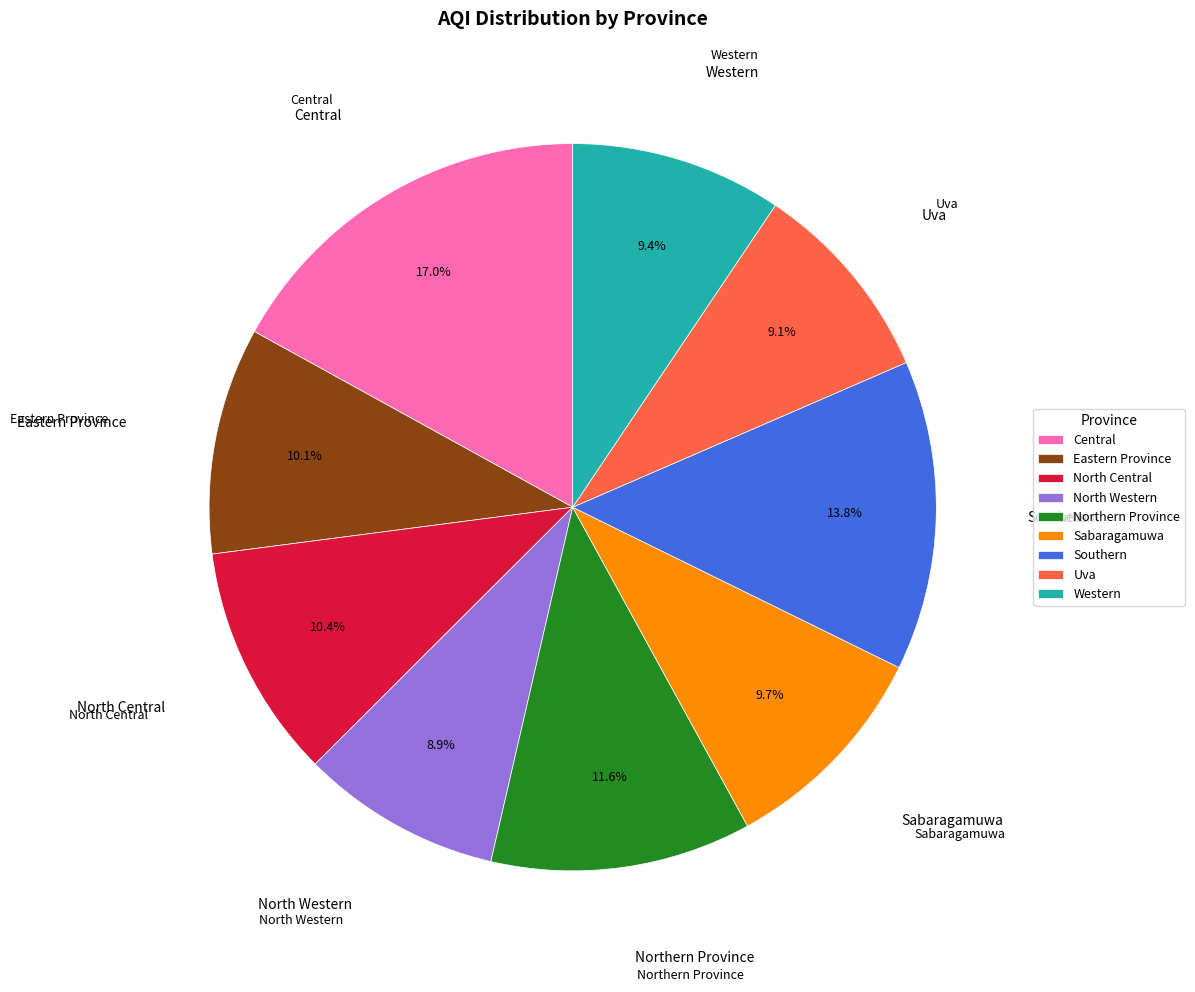

The Northern Province slice represents 12% of the pie. True or false?

True